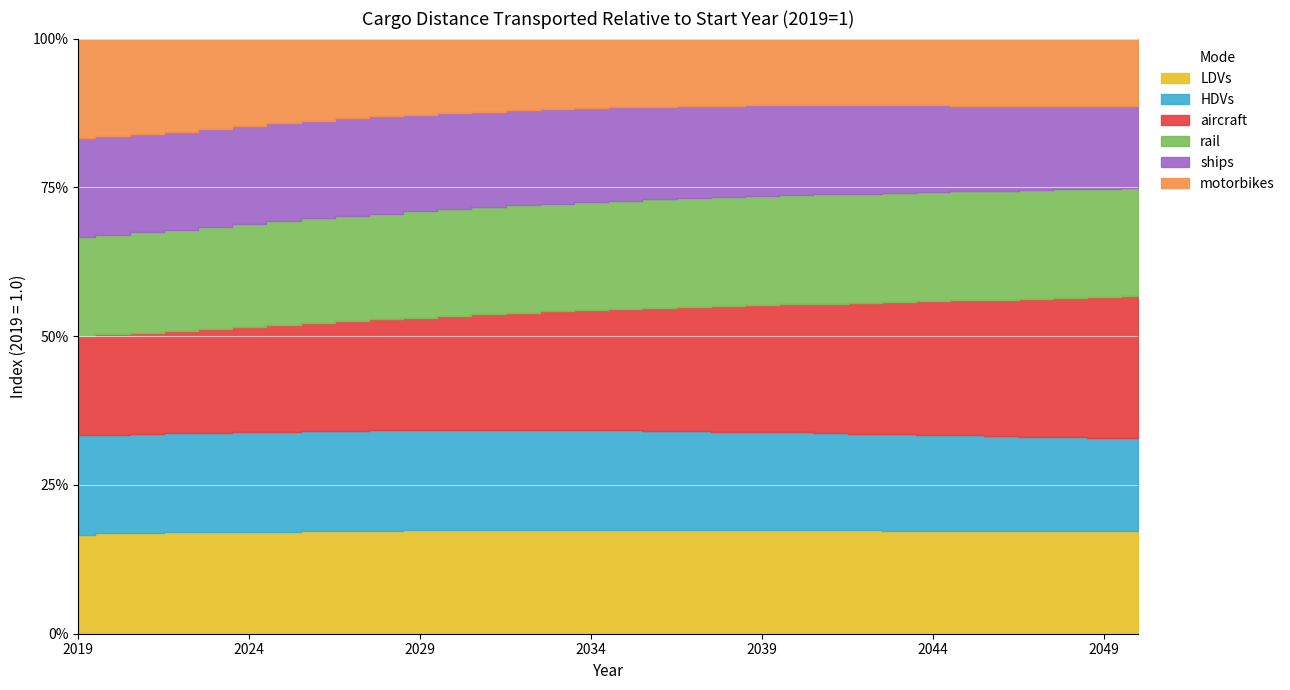

Does the chart display data point markers on the line(s)?

No